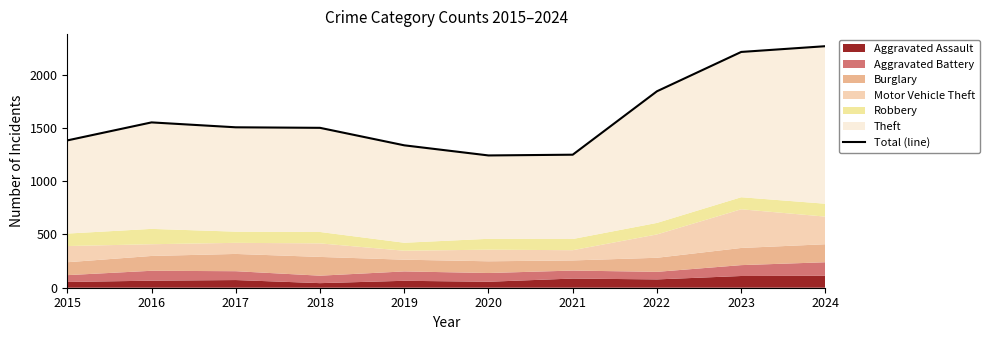

Reading left to right, extract all data points from this chart.

1382	1551	1505	1500	1336	1241	1248	1843	2212	2266